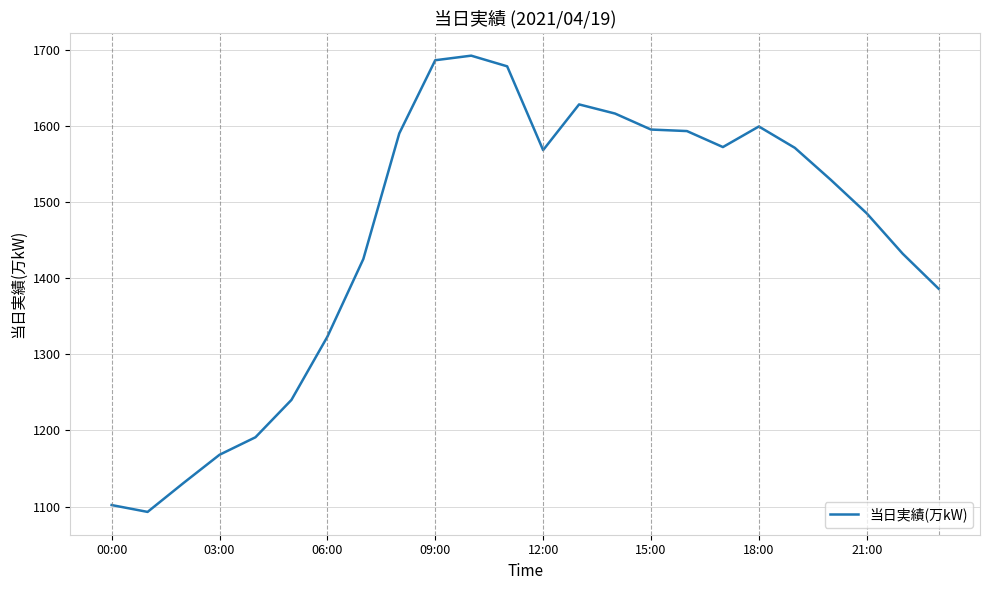

What is the difference between the maximum and minimum values?

599